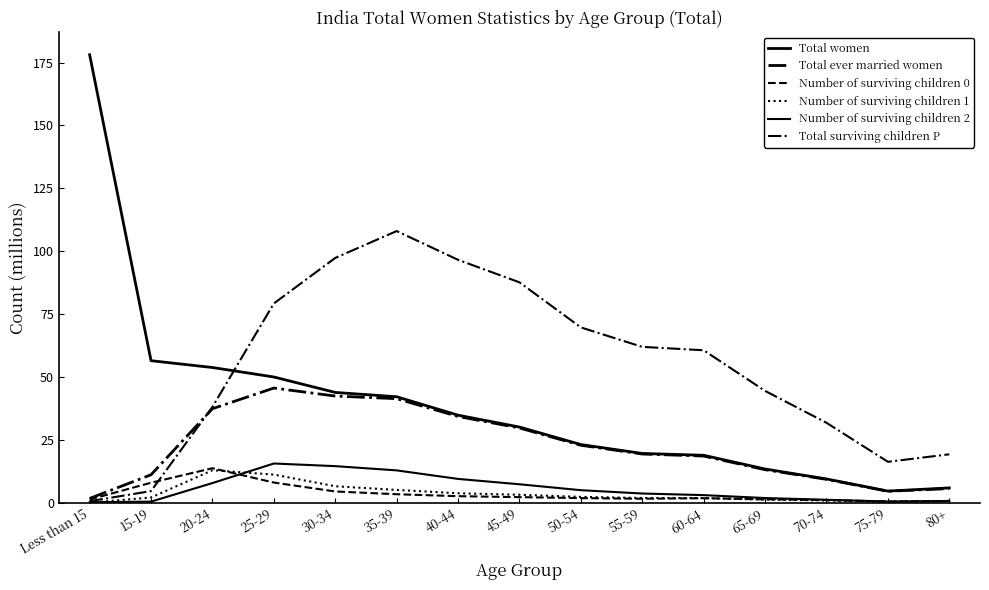

Does the chart display data point markers on the line(s)?

No